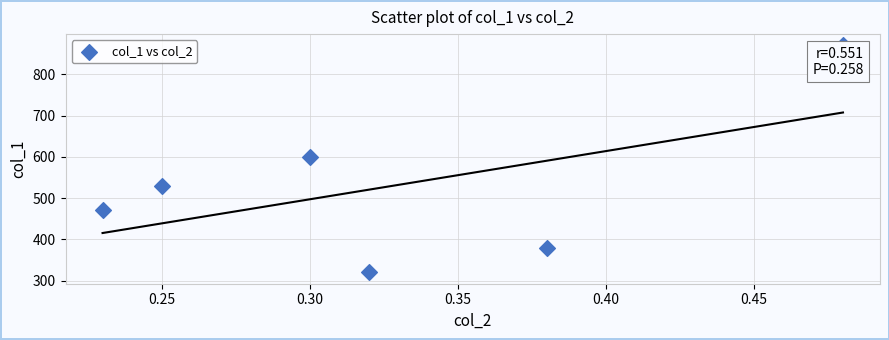

What is the average Y value?

528